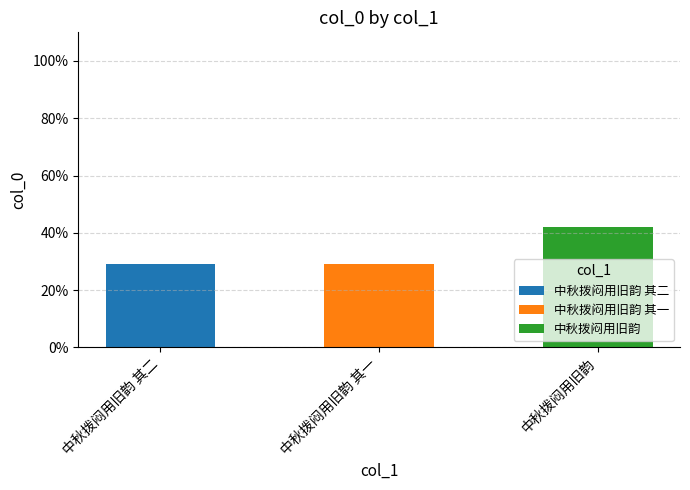

What is the total value across all series at 中秋拨闷用旧韵?

42.0